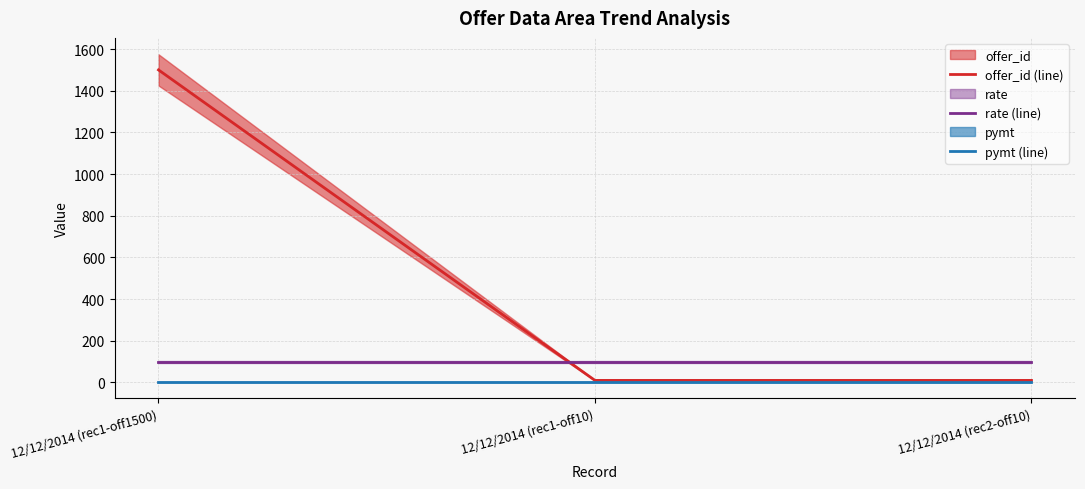

Is it true that offer_id (line) equals 1500 at 12/12/2014 (rec1-off1500)?

True